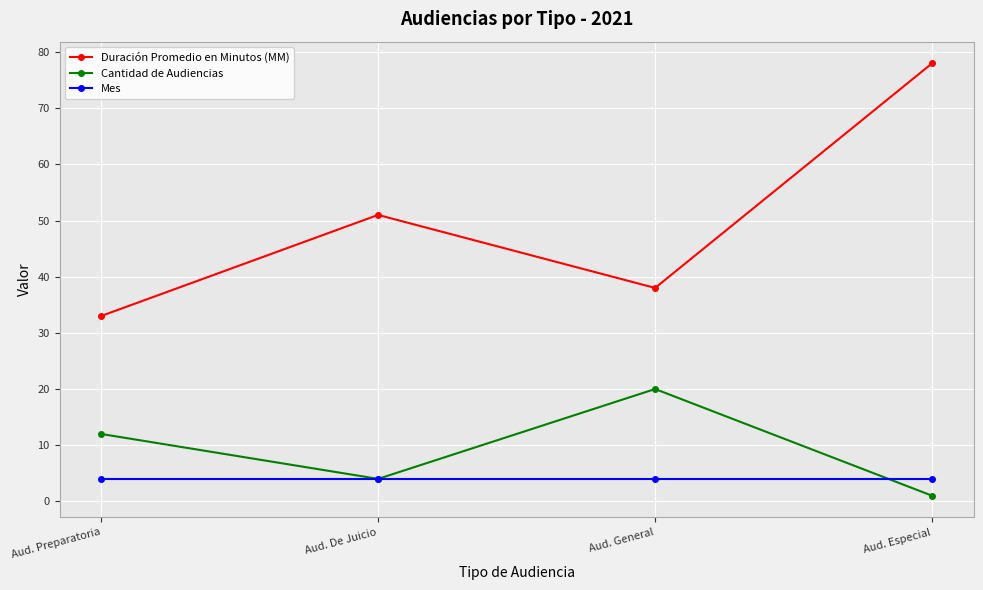

What position from the left is Aud. De Juicio?

2